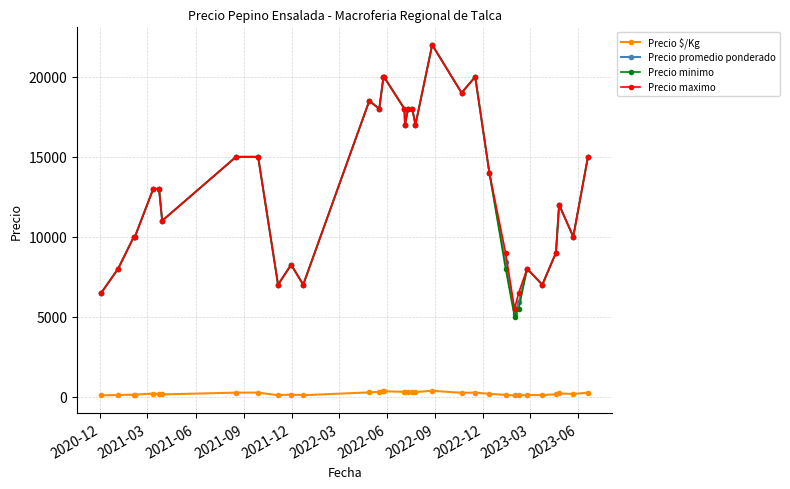

How many data points does each series have?

34